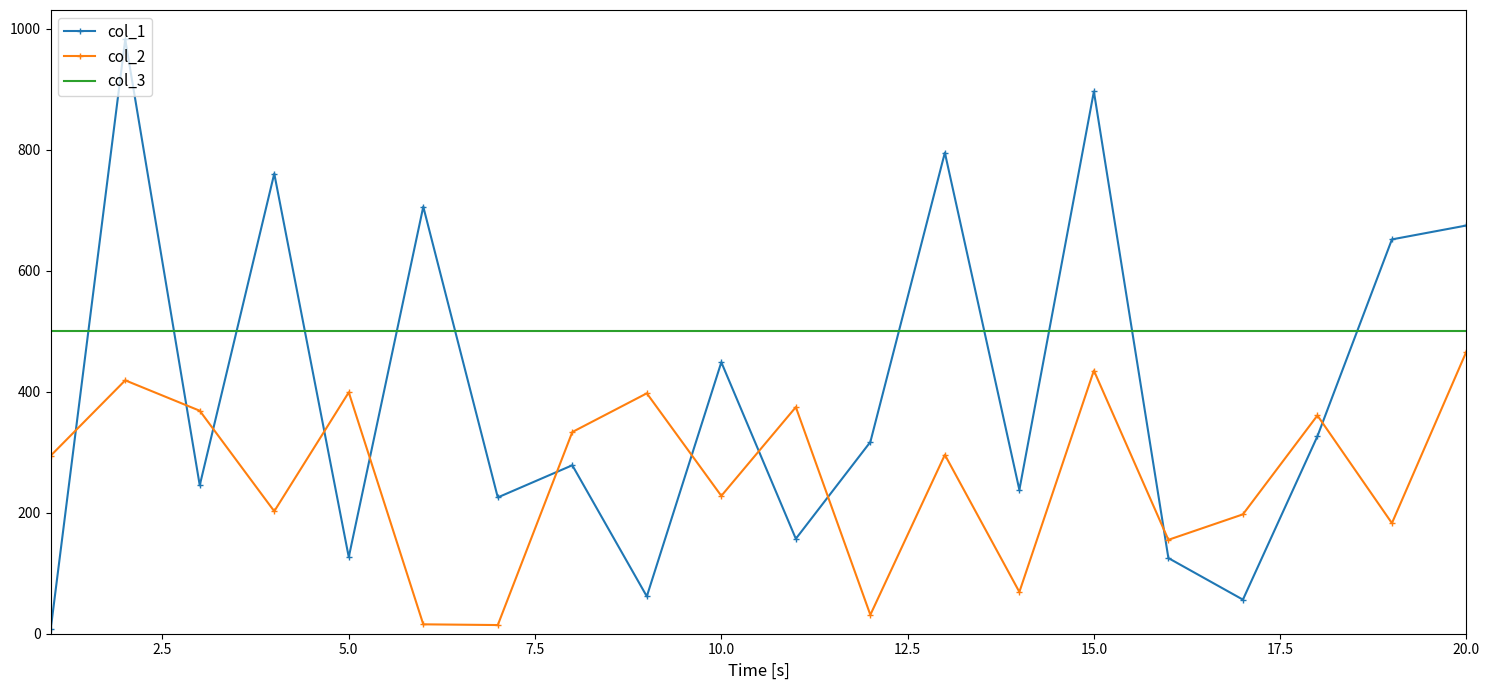

What is the difference between the maximum and minimum values in the col_1 series?

975.0